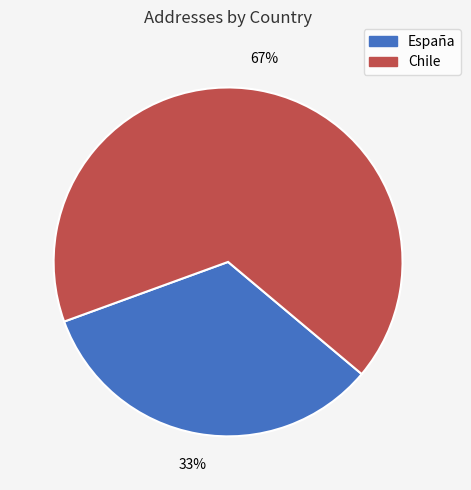

Which category has the smallest portion of the pie?

España